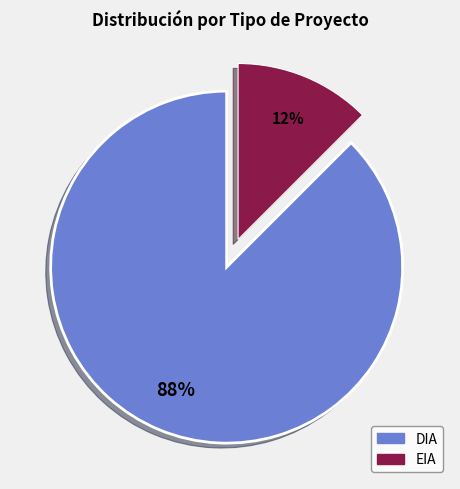

True or false: EIA accounts for 12% of the total.

True